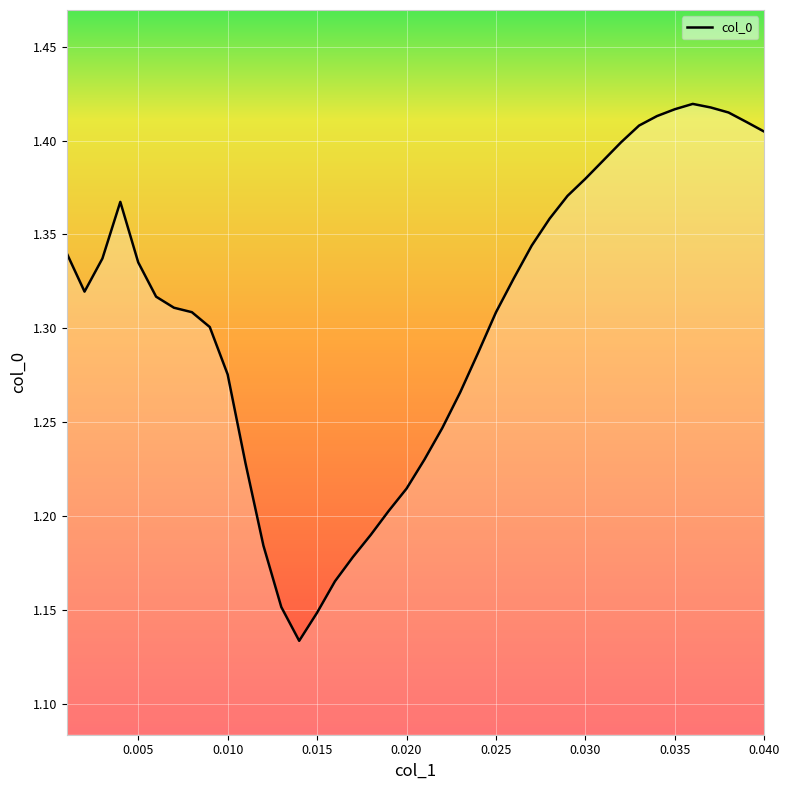

The chart shows a value of 1.7 at 0.015. True or false?

False